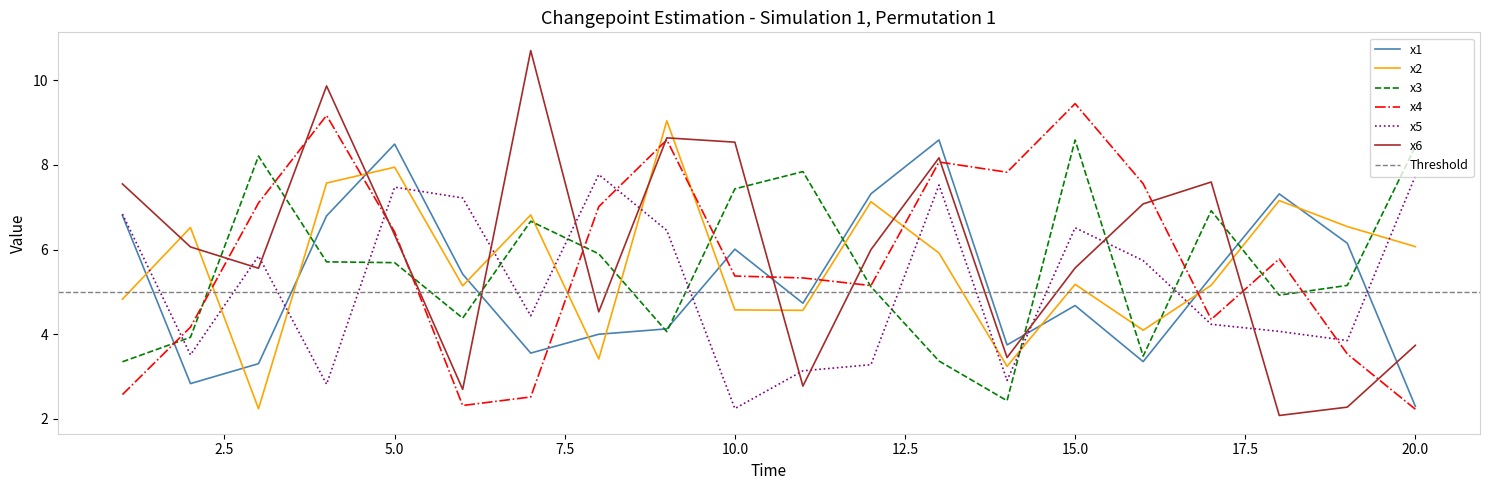

Reading right to left, transcribe all the data shown in this chart.

x1: 20=2.3	19=6.1	18=7.3	17=5.4	16=3.3	15=4.7	14=3.7	13=8.6	12=7.3	11=4.7	10=6.0	9=4.1	8=4.0	7=3.5	6=5.4	5=8.5	4=6.8	3=3.3	2=2.8	1=6.8
x2: 20=6.1	19=6.5	18=7.2	17=5.2	16=4.1	15=5.2	14=3.2	13=5.9	12=7.1	11=4.6	10=4.6	9=9.0	8=3.4	7=6.8	6=5.1	5=7.9	4=7.6	3=2.2	2=6.5	1=4.8
x3: 20=8.4	19=5.2	18=4.9	17=6.9	16=3.5	15=8.6	14=2.4	13=3.4	12=5.1	11=7.8	10=7.4	9=4.1	8=5.9	7=6.7	6=4.4	5=5.7	4=5.7	3=8.2	2=3.9	1=3.3
x4: 20=2.2	19=3.5	18=5.8	17=4.3	16=7.6	15=9.4	14=7.8	13=8.1	12=5.1	11=5.3	10=5.4	9=8.6	8=7.0	7=2.5	6=2.3	5=6.4	4=9.2	3=7.1	2=4.2	1=2.6
x5: 20=7.7	19=3.8	18=4.1	17=4.2	16=5.7	15=6.5	14=2.9	13=7.5	12=3.3	11=3.1	10=2.2	9=6.5	8=7.8	7=4.4	6=7.2	5=7.5	4=2.8	3=5.8	2=3.5	1=6.8
x6: 20=3.7	19=2.3	18=2.1	17=7.6	16=7.1	15=5.6	14=3.4	13=8.2	12=6.0	11=2.8	10=8.5	9=8.6	8=4.5	7=10.7	6=2.7	5=6.3	4=9.9	3=5.6	2=6.1	1=7.6